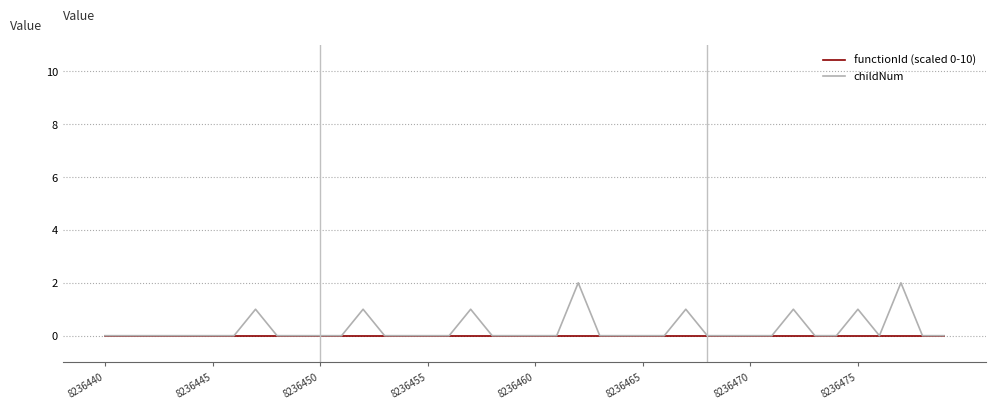

Which series has the widest spread of values?

childNum